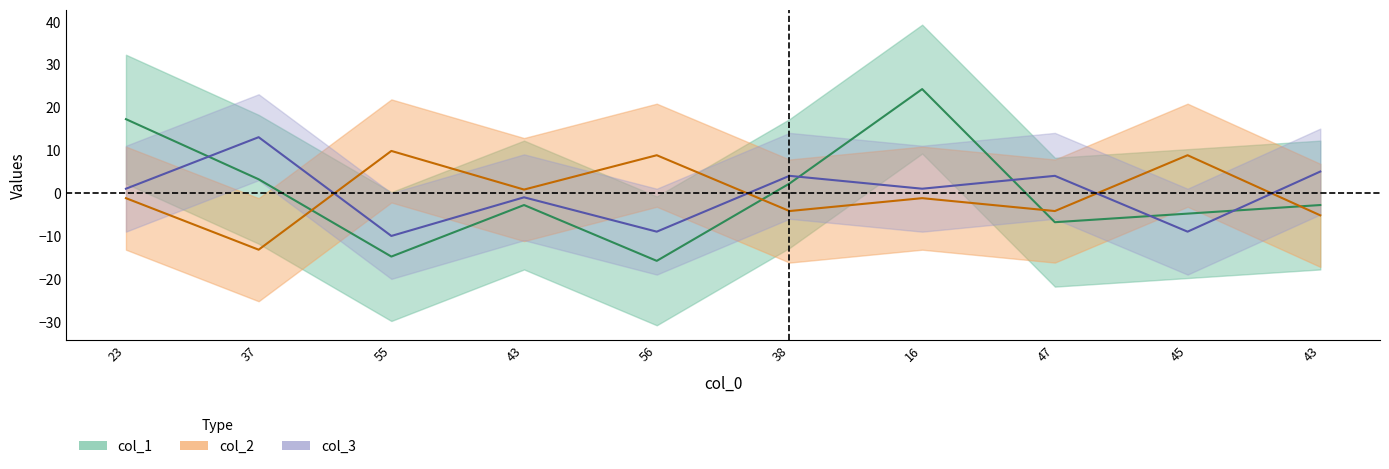

How many intersections are there between col_3 and col_1?

5